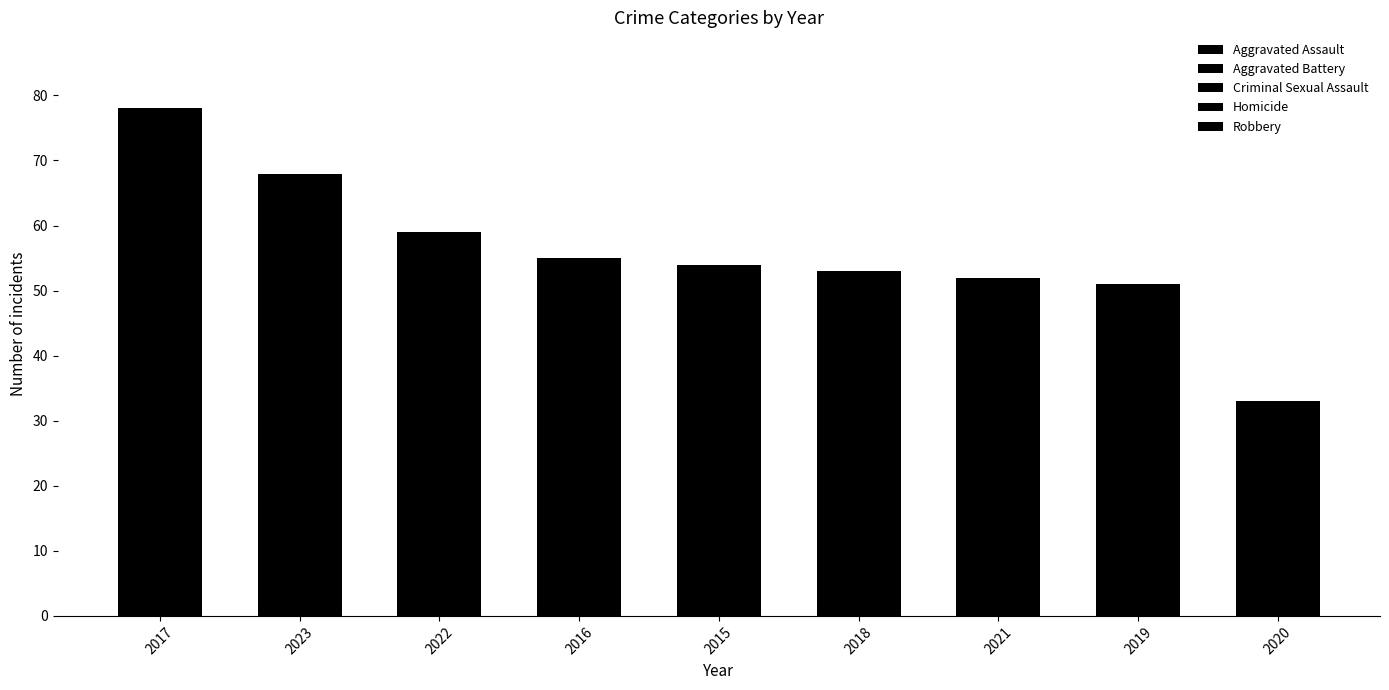

How many data points does each series have?

9